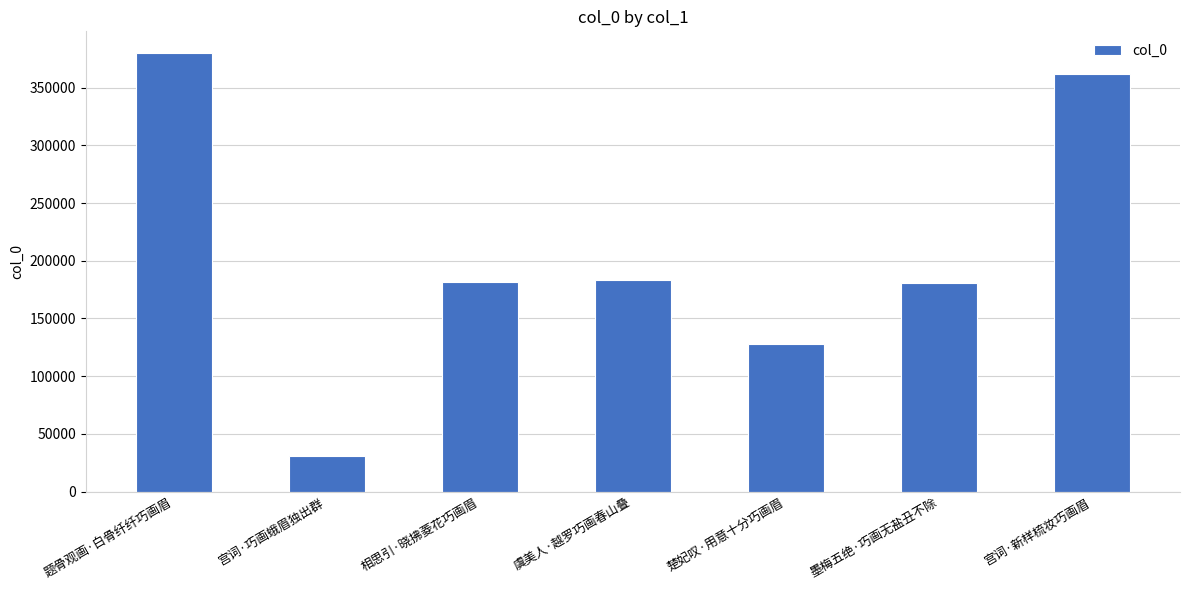

Where does the data first go above 181354?

题骨观画·白骨纤纤巧画眉